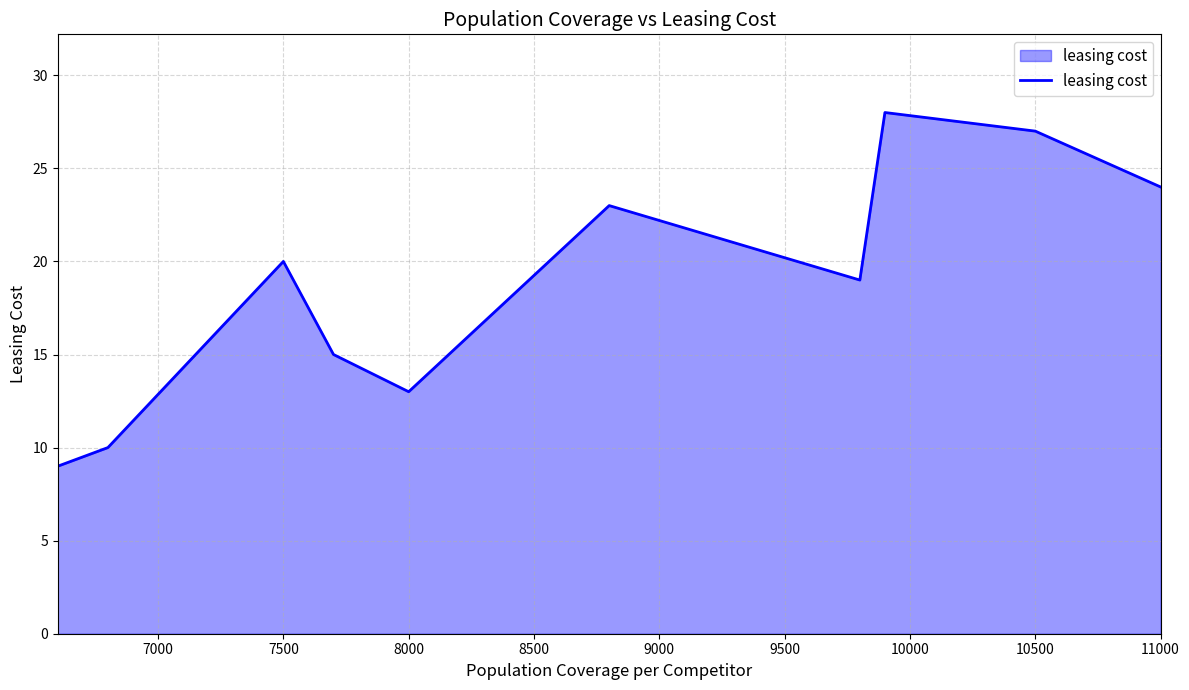

What is the greatest value displayed?

28